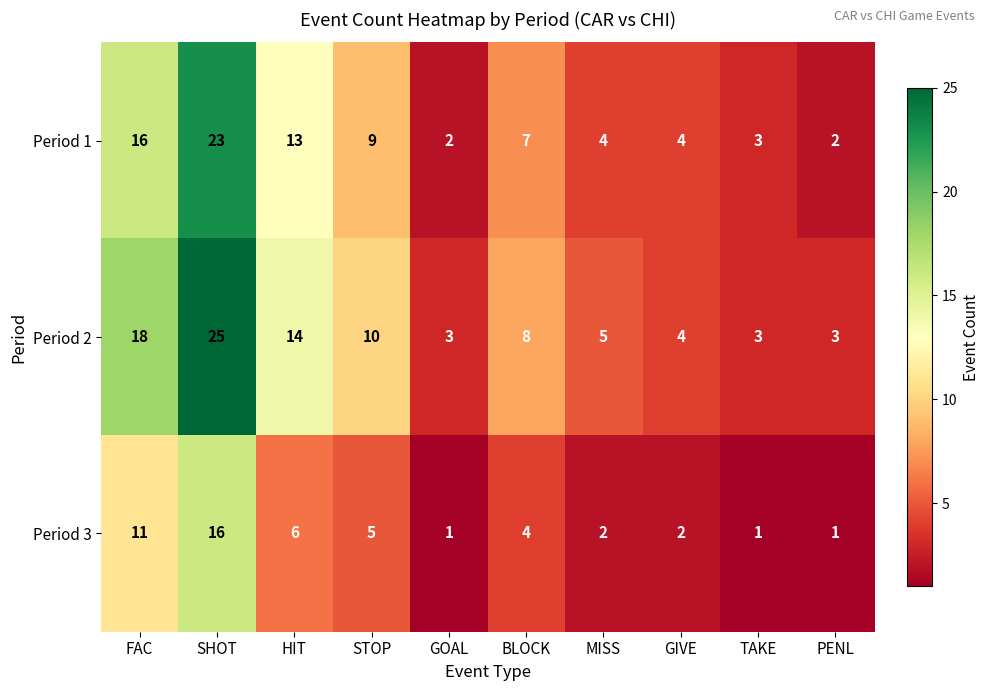

How many distinct data groups are displayed?

3